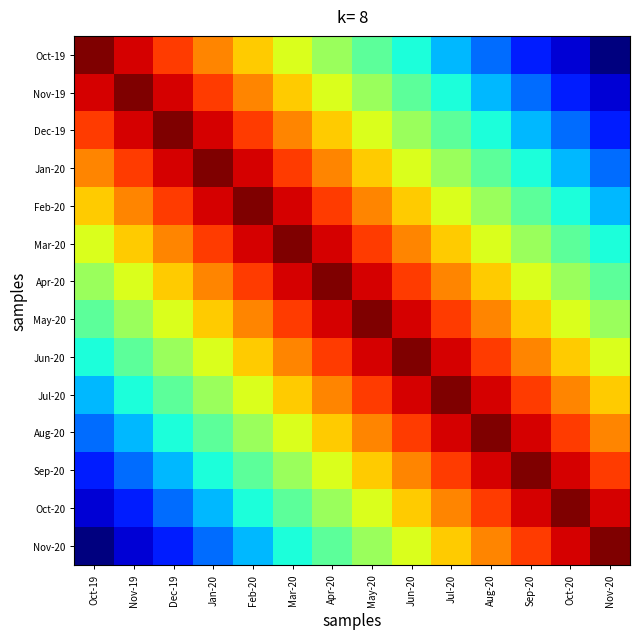

At which category does the chart reach its minimum across all series?

Nov-20